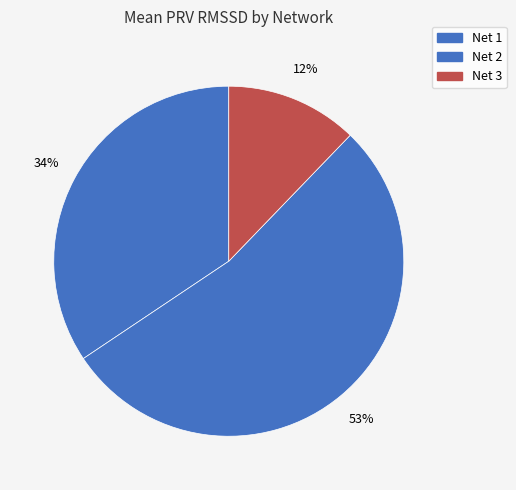

Count the number of slices in the pie.

3